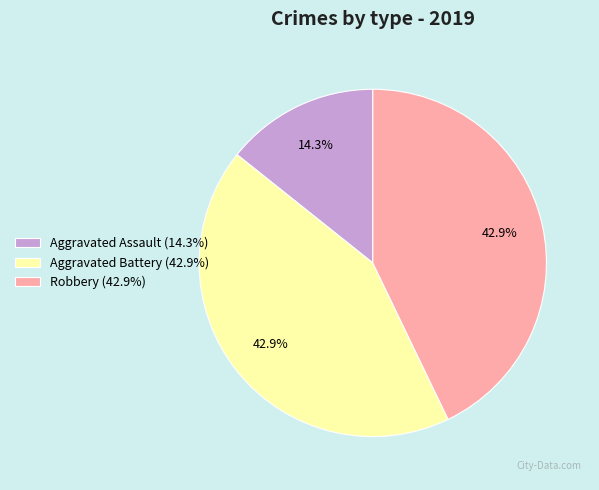

To the nearest percent, what is the difference between the largest and smallest slice percentages?

29%